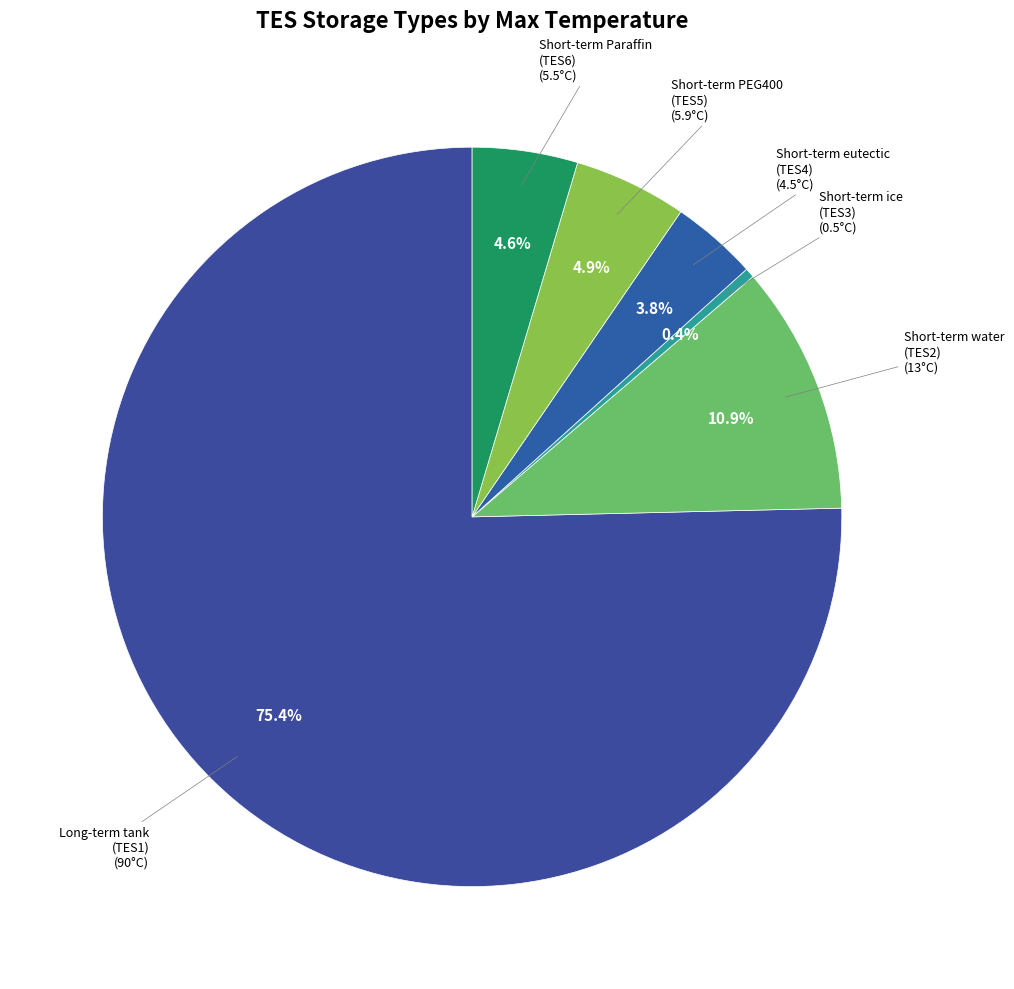

How many slices are in this pie chart?

6